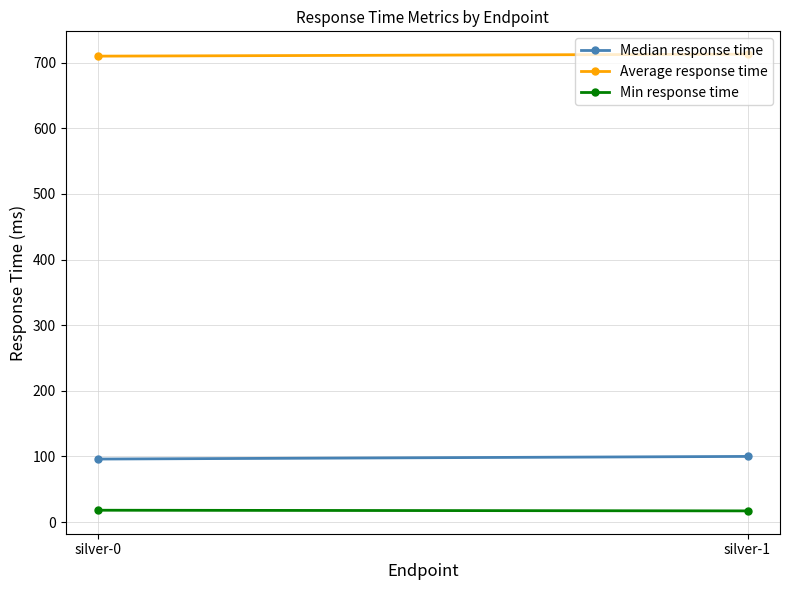

At which label is Median response time closest to 98?

silver-0